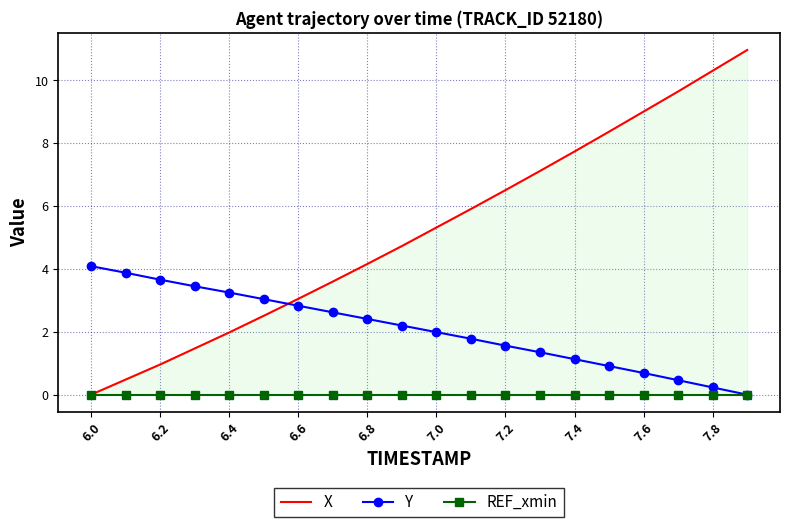

What is the maximum value for Y?

4.1